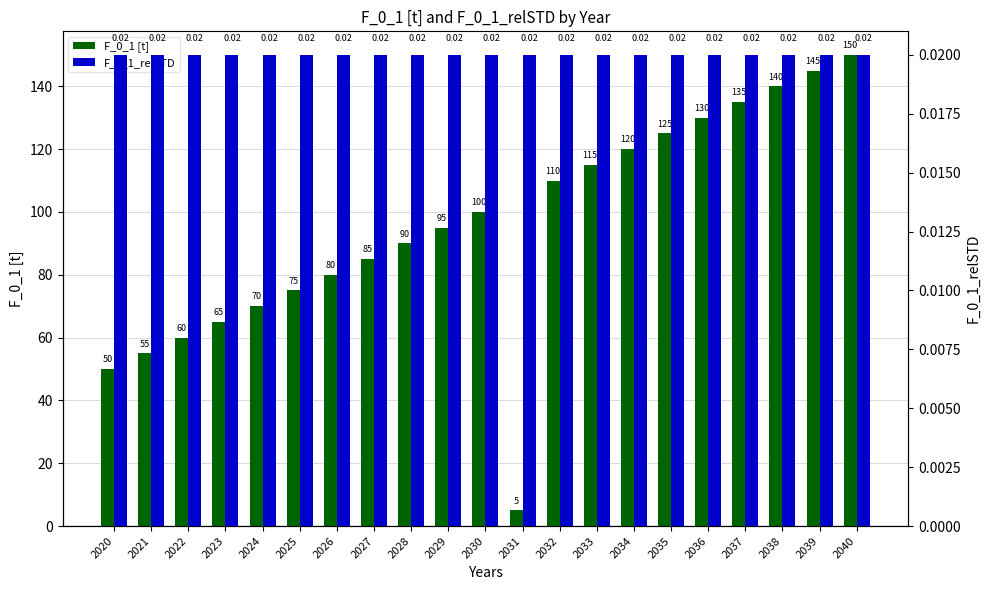

Reading right to left, transcribe all the data shown in this chart.

F_0_1 [t]: 2040=150.0	2039=145.0	2038=140.0	2037=135.0	2036=130.0	2035=125.0	2034=120.0	2033=115.0	2032=110.0	2031=5.0	2030=100.0	2029=95.0	2028=90.0	2027=85.0	2026=80.0	2025=75.0	2024=70.0	2023=65.0	2022=60.0	2021=55.0	2020=50.0
F_0_1_relSTD: 2040=0.0	2039=0.0	2038=0.0	2037=0.0	2036=0.0	2035=0.0	2034=0.0	2033=0.0	2032=0.0	2031=0.0	2030=0.0	2029=0.0	2028=0.0	2027=0.0	2026=0.0	2025=0.0	2024=0.0	2023=0.0	2022=0.0	2021=0.0	2020=0.0